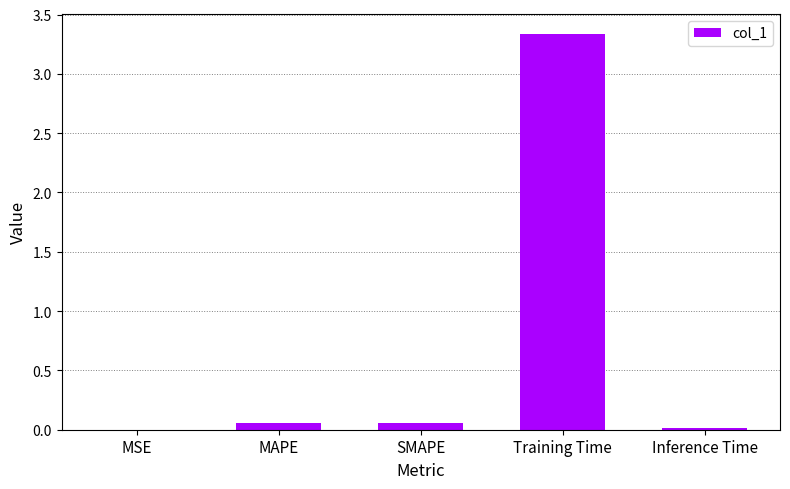

Which has a higher value, Training Time or SMAPE?

Training Time